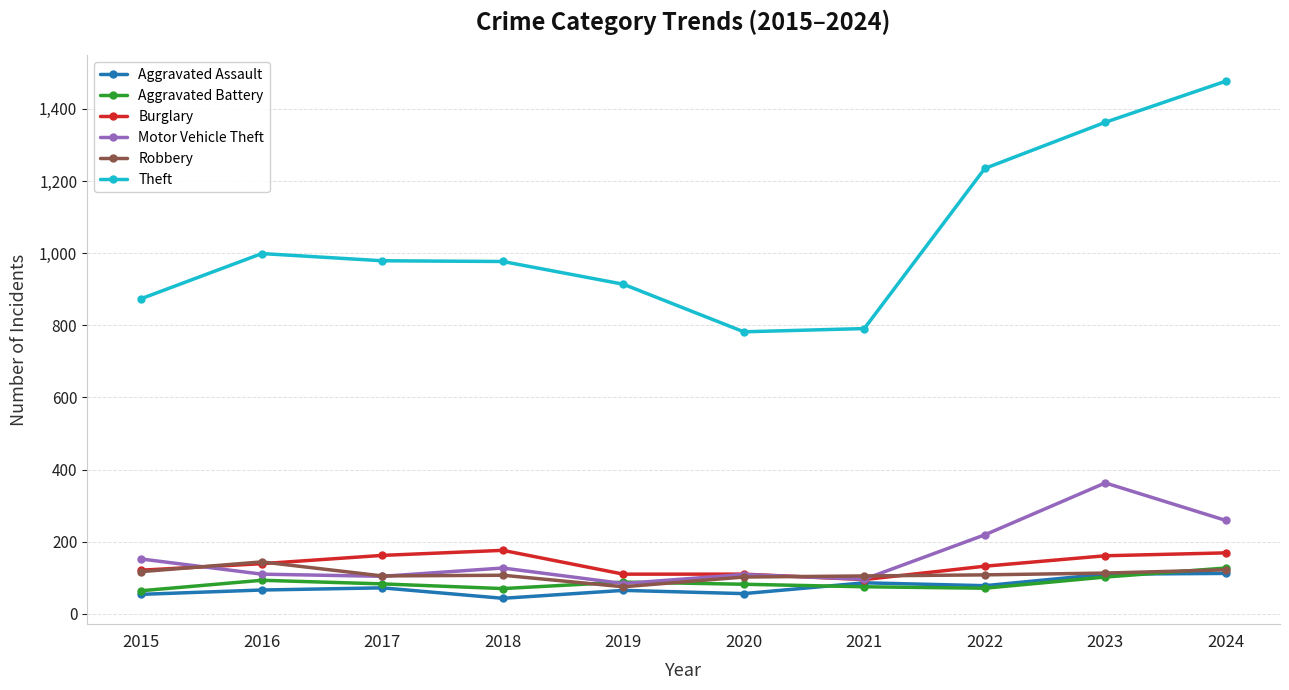

Count the number of data series in this chart.

6